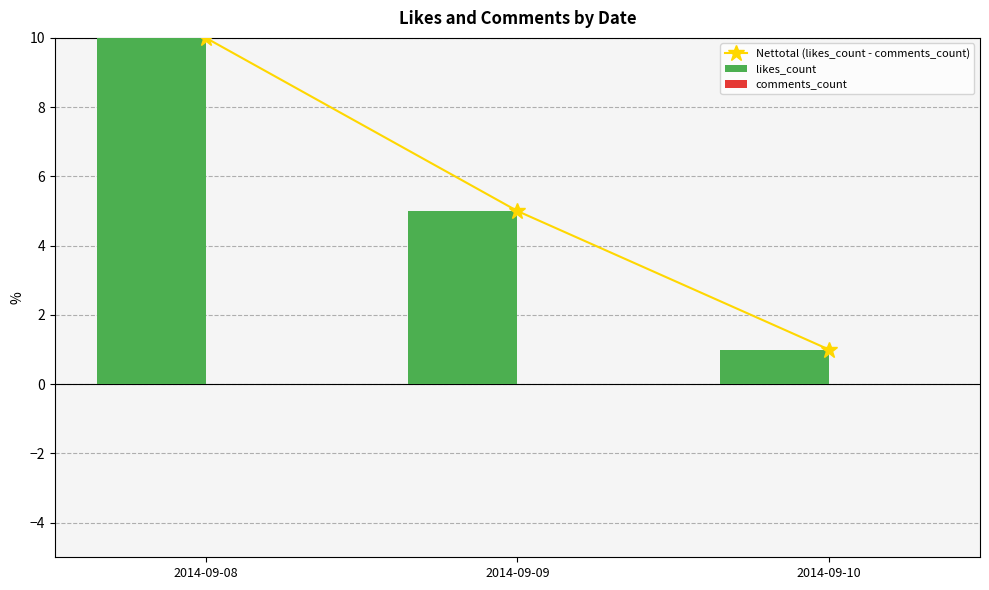

Are the bars horizontal?

No